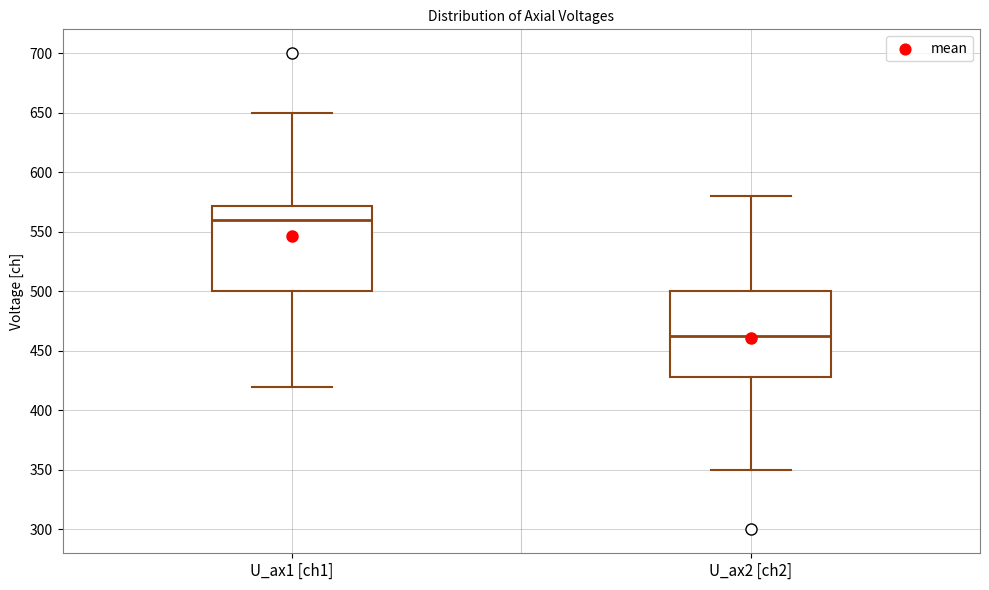

Where does the median line of the box for U_ax1 [ch1] sit on the y-axis? The values are not printed on the chart, so give them approximately, as read against the axis.

560